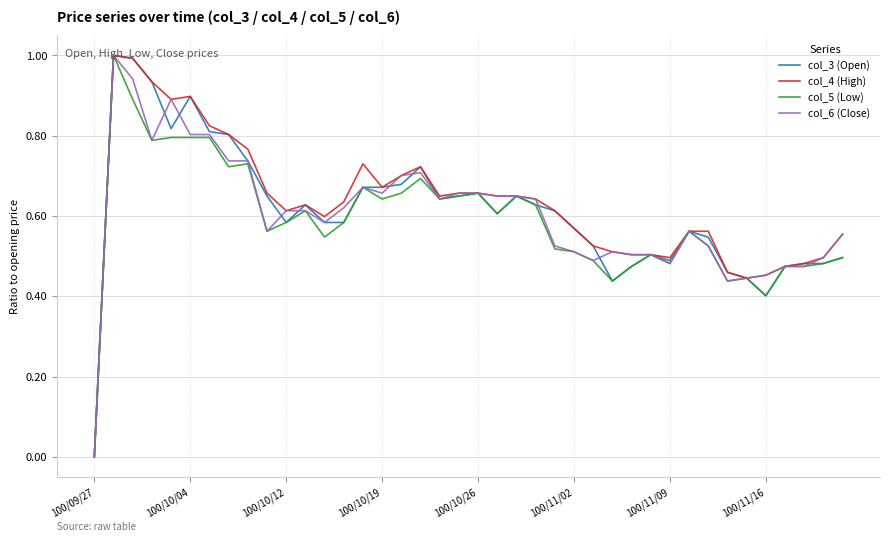

The value of col_5 (Low) at 100/09/27 is -0.6. True or false?

False